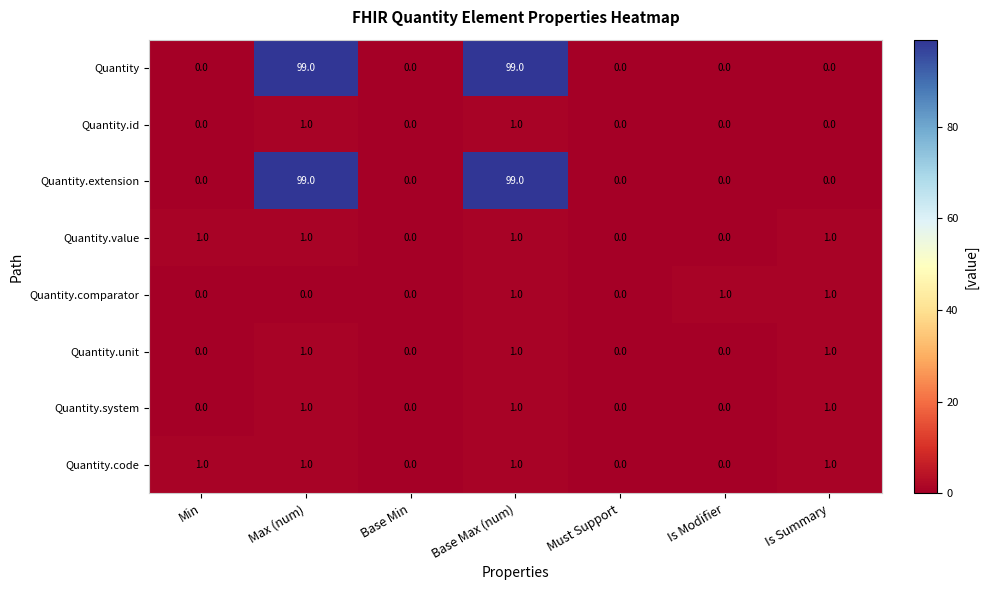

What is the sum of all Quantity.extension values?

198